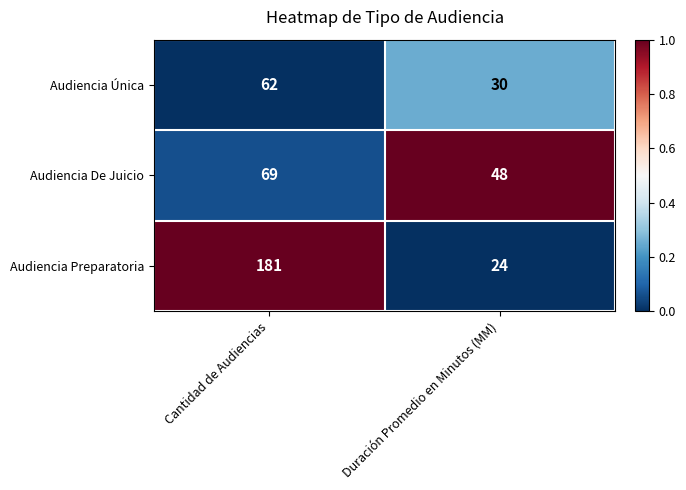

What value does the Audiencia Única series have at Duración Promedio en Minutos (MM), to the nearest 5?

30